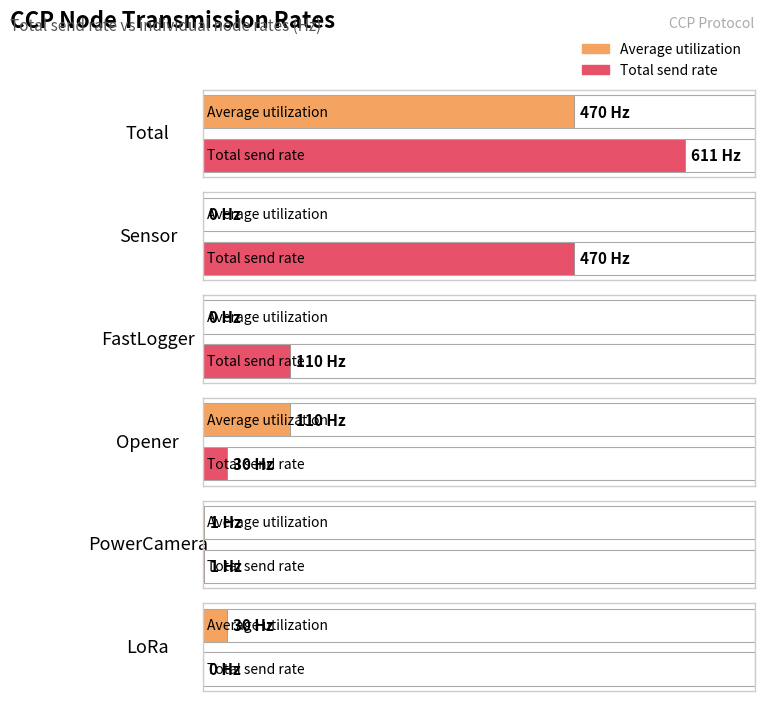

What is the value of the Total send rate bar at the 2nd from the left?

470